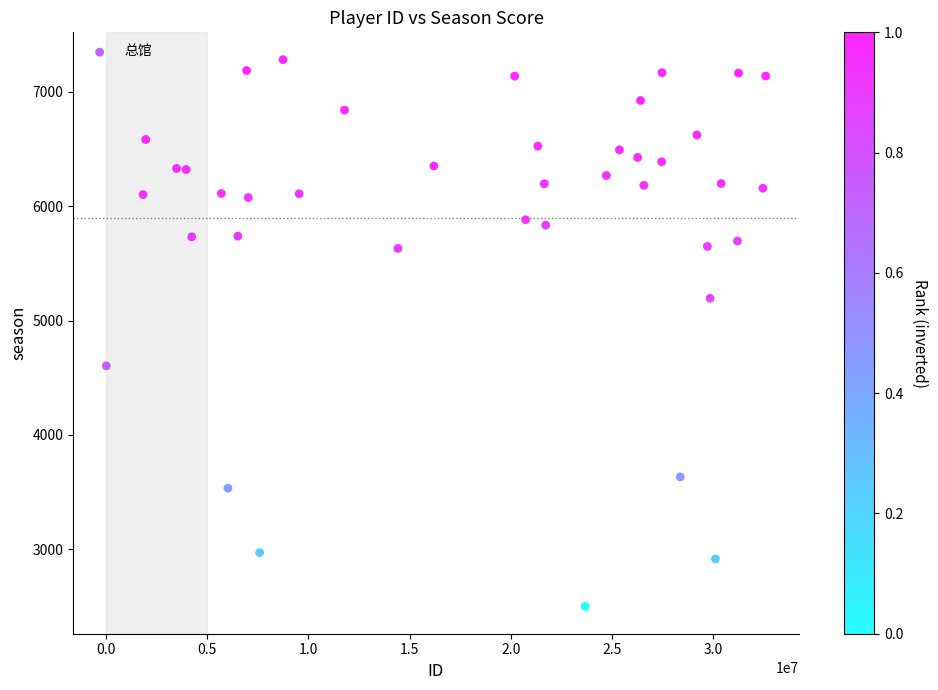

What is the range of Y values (max minus min)?

4781